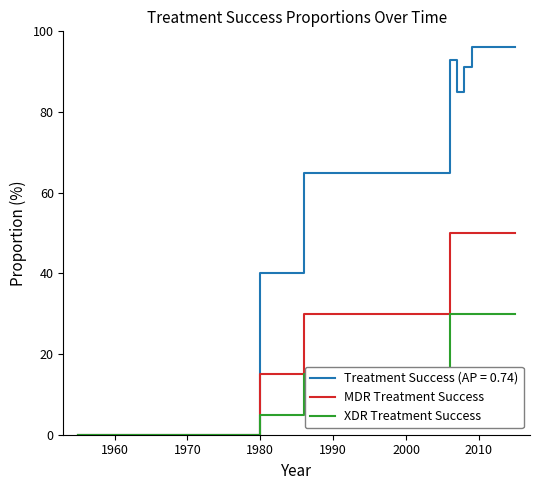

Does the chart display data point markers on the line(s)?

No